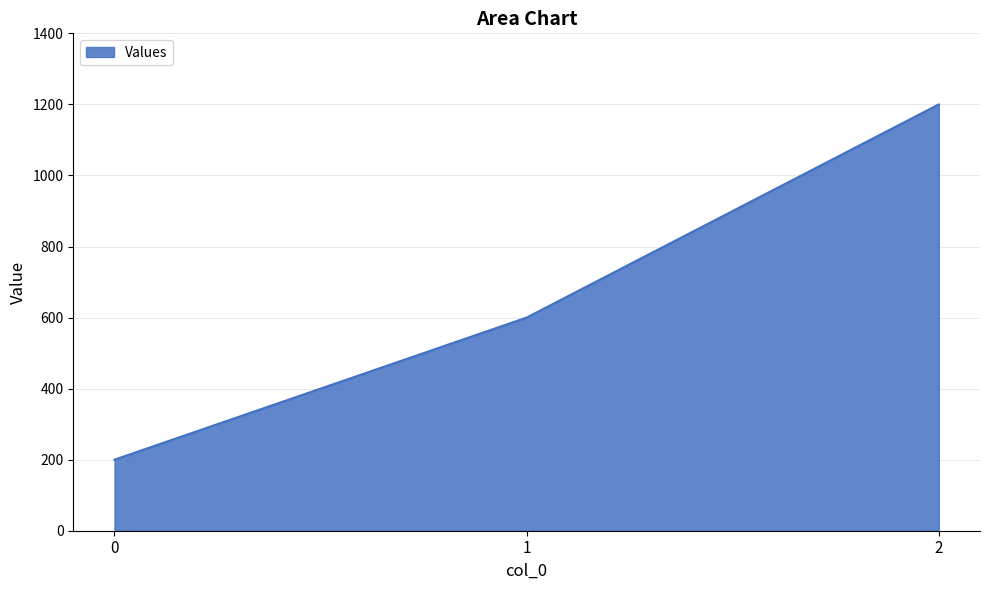

What is the average value?

667